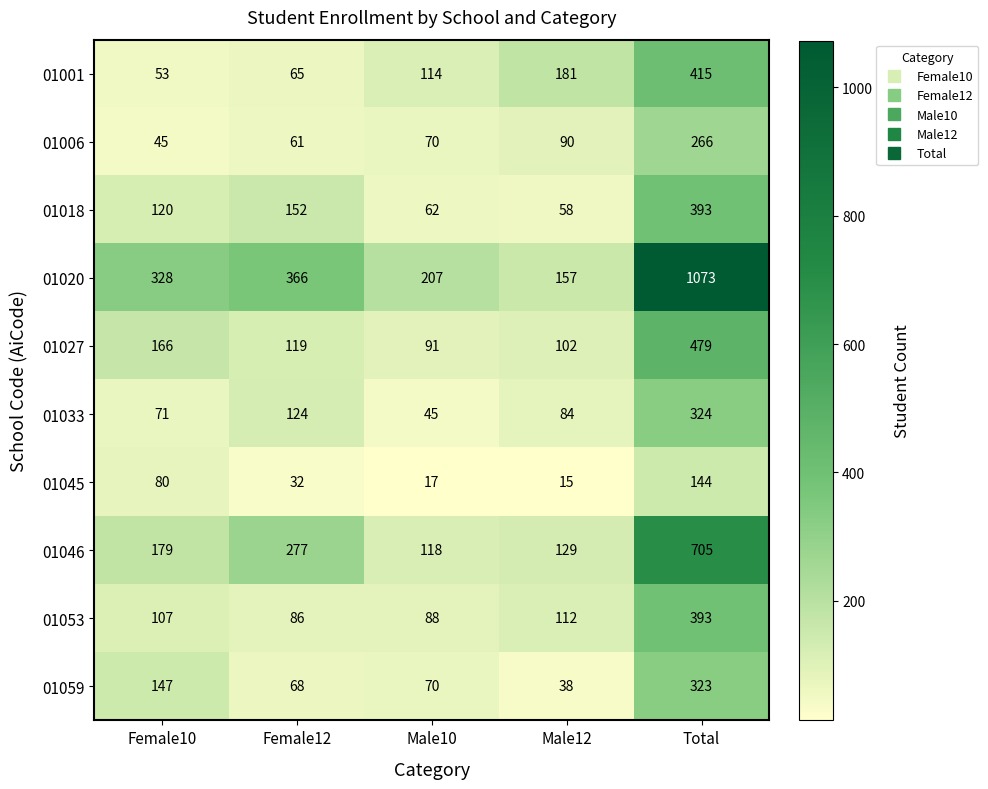

What is the approximate value of 01018 at Male12?

58